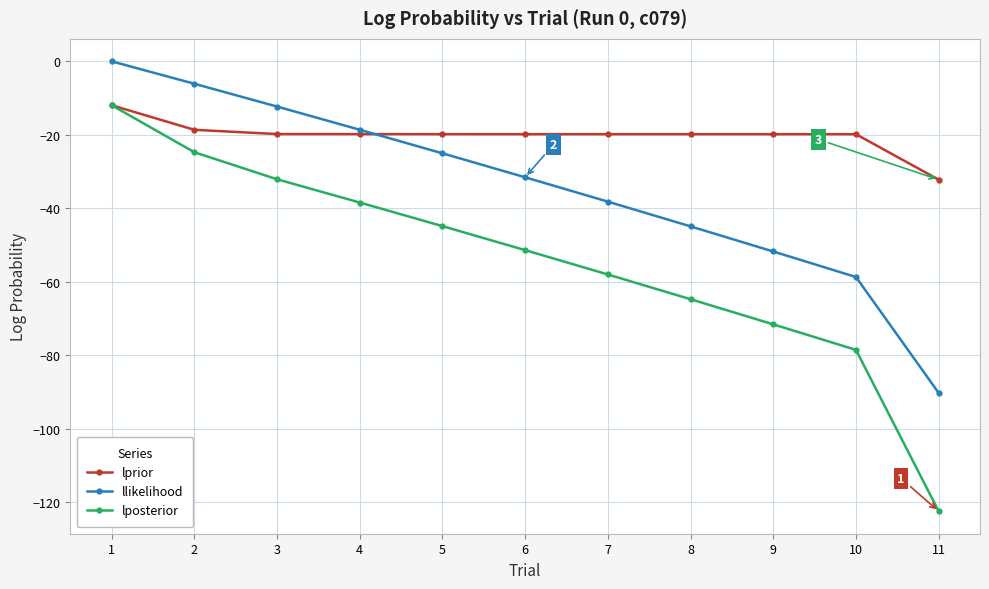

Where does the llikelihood series first go above -31?

1